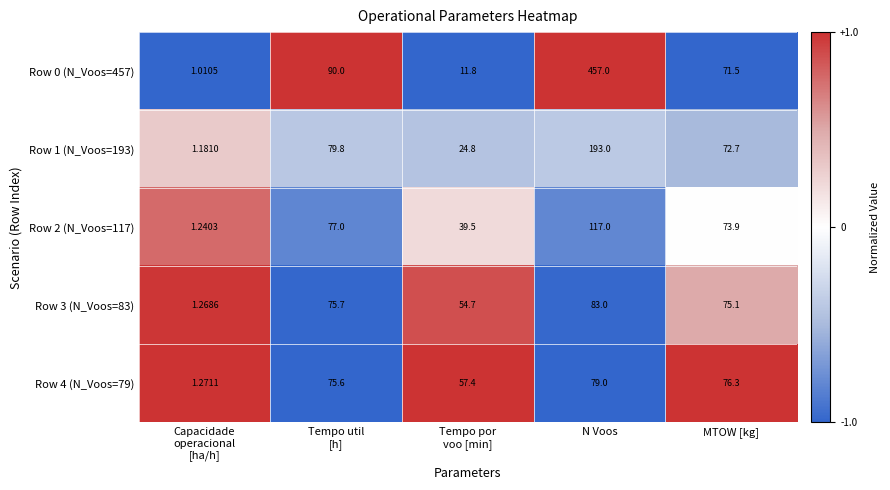

List the series in order of their peak value, lowest first.

Row 4 (N_Voos=79), Row 3 (N_Voos=83), Row 2 (N_Voos=117), Row 1 (N_Voos=193), Row 0 (N_Voos=457)